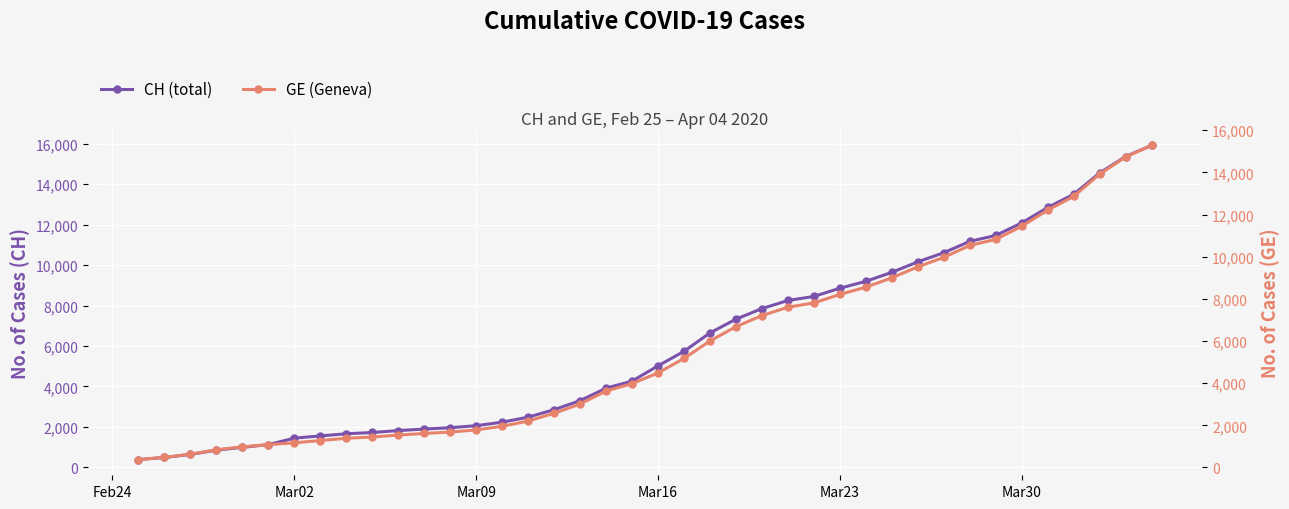

What is the maximum value for CH (total)?

15926